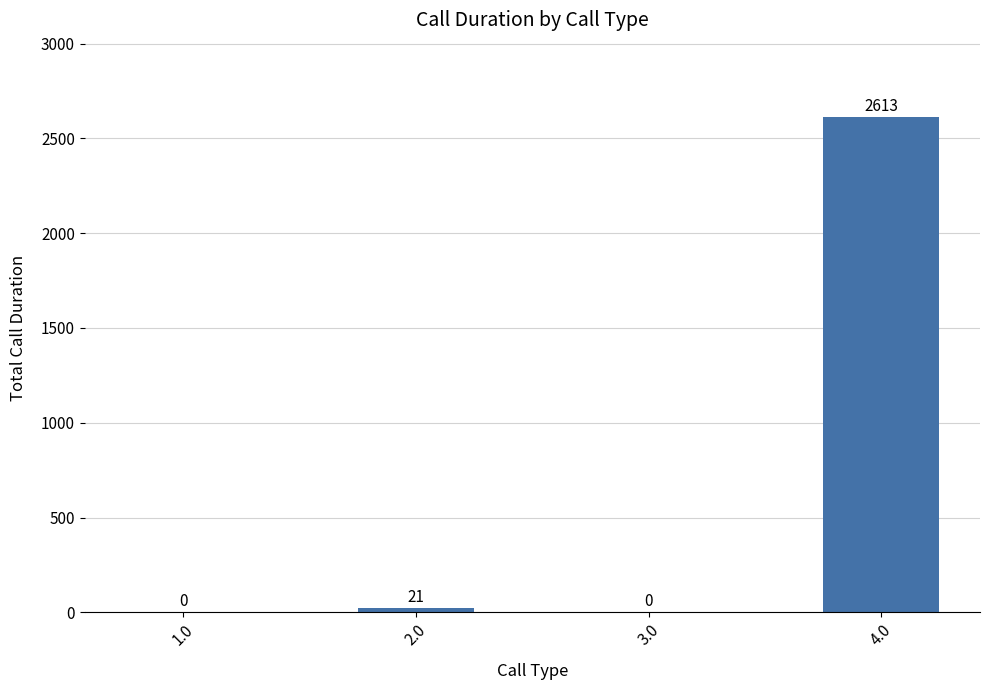

What is the sum of the values at 1.0 and 4.0?

2613